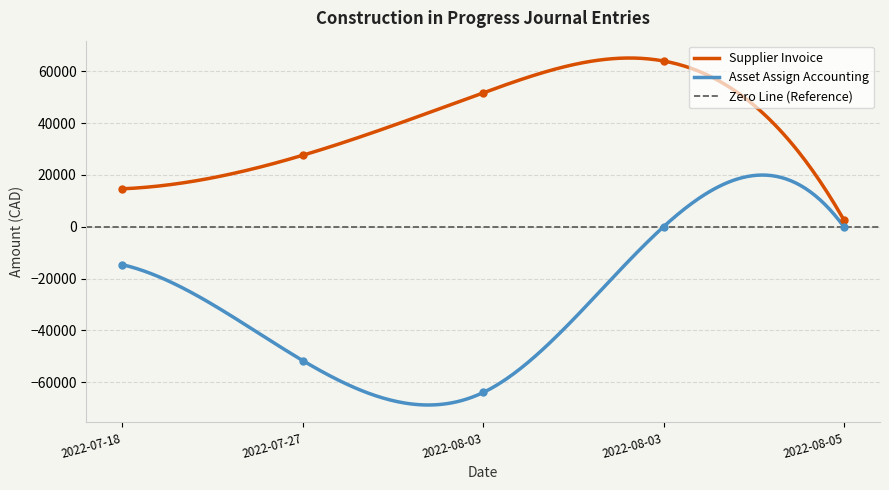

Where is Asset Assign Accounting nearest to the value -31967?

2022-07-18